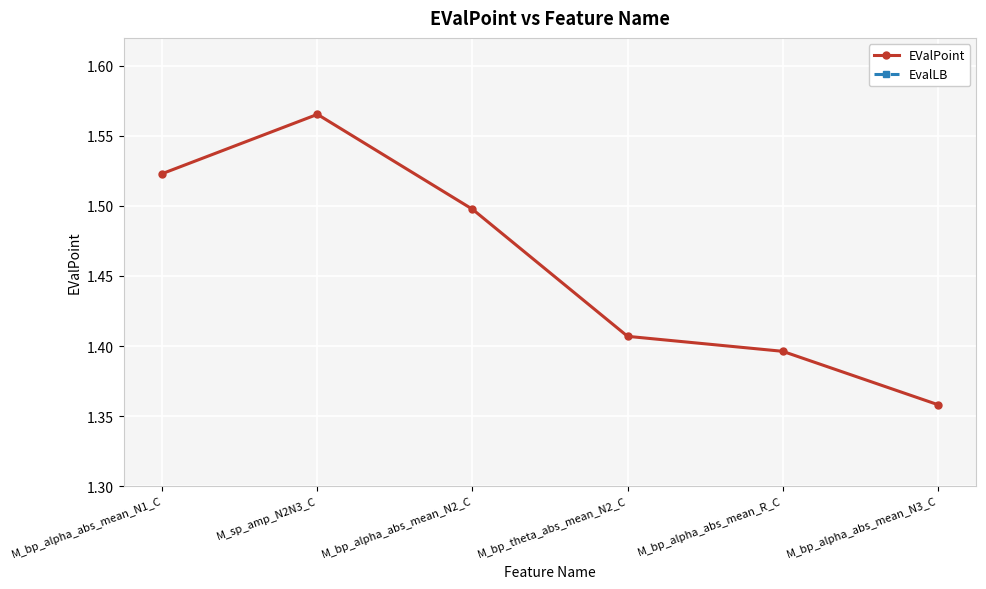

How many lines are shown in the chart?

2